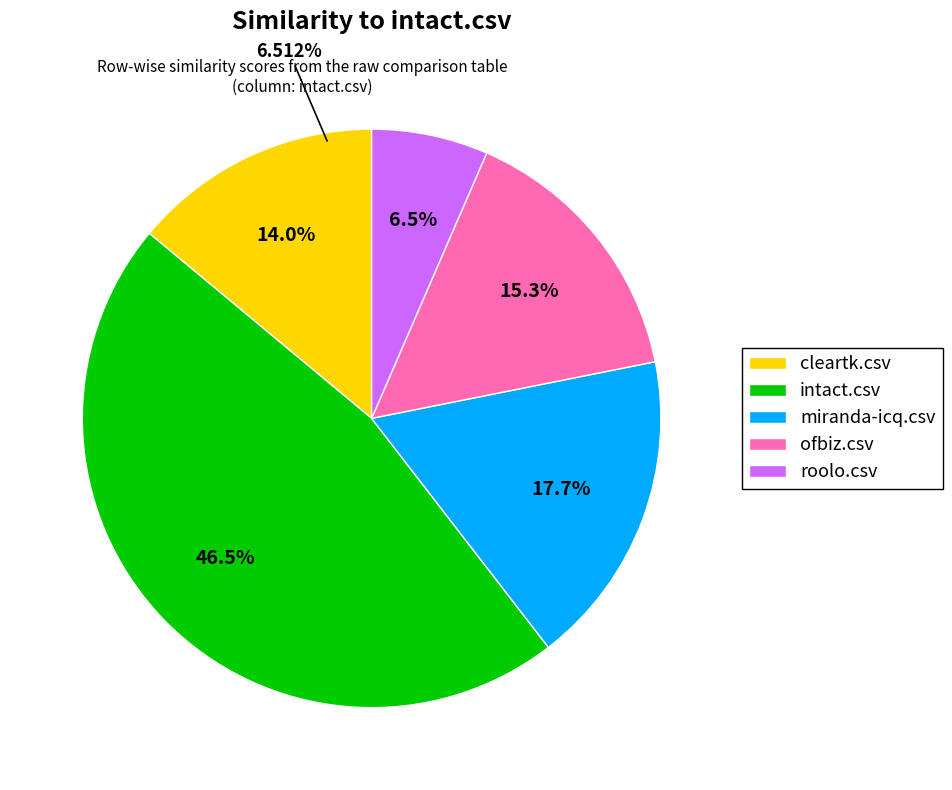

To the nearest percent, what is the difference between the cleartk.csv and intact.csv slice percentages?

33%